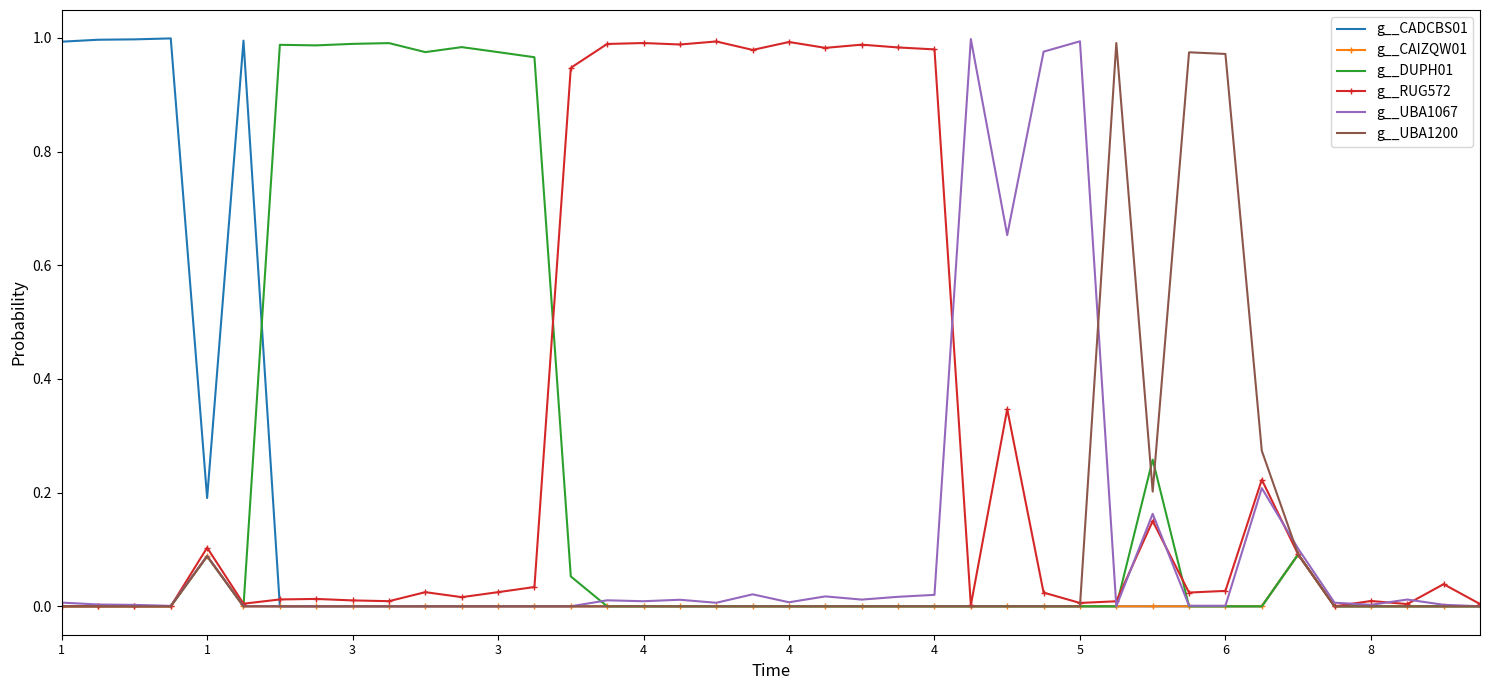

Which series has the largest total across all categories?

g__RUG572